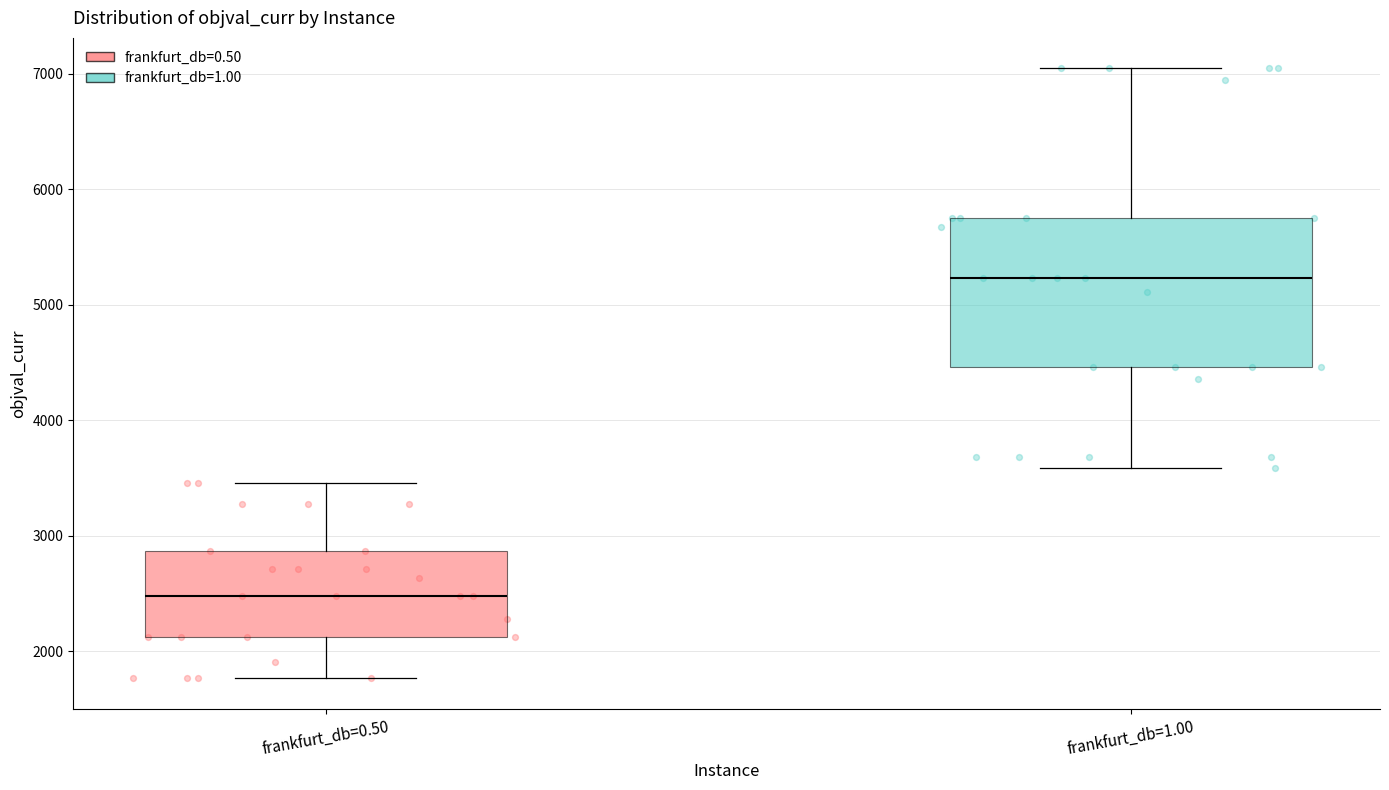

Where is the upper edge of the box for frankfurt_db=1.00 on the y-axis? The values are not printed on the chart, so give them approximately, as read against the axis.

5800